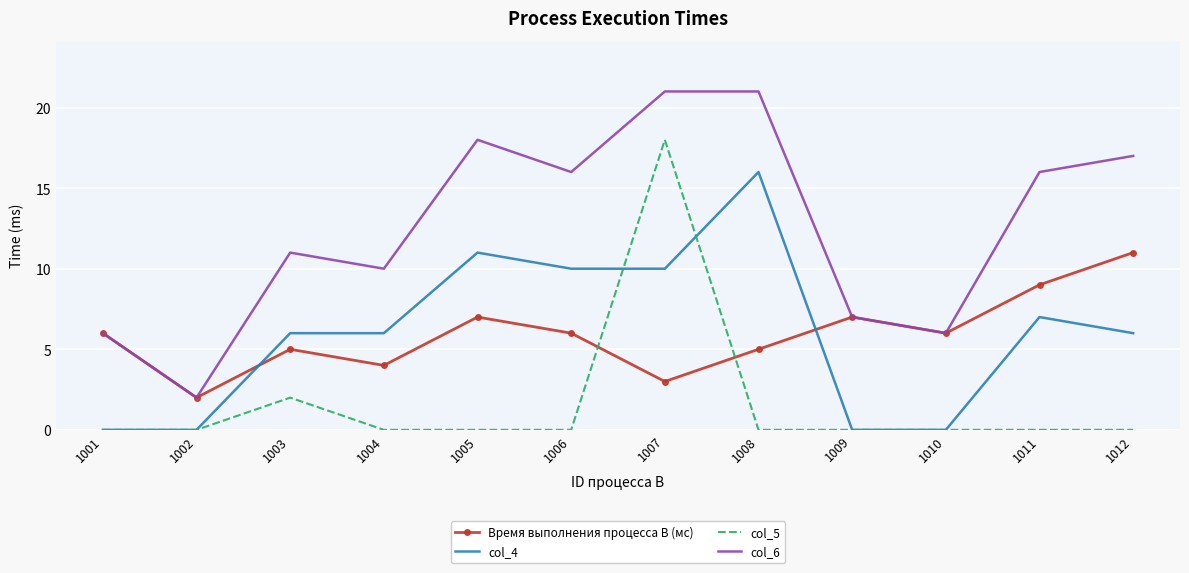

Which series has the largest total across all categories?

col_6